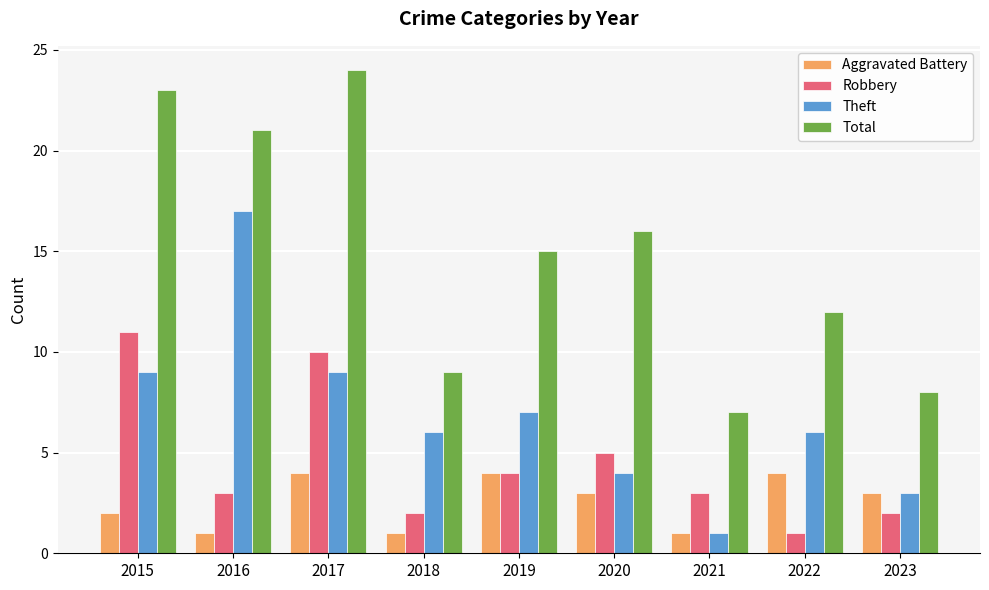

What is the lowest value of the Total series?

7